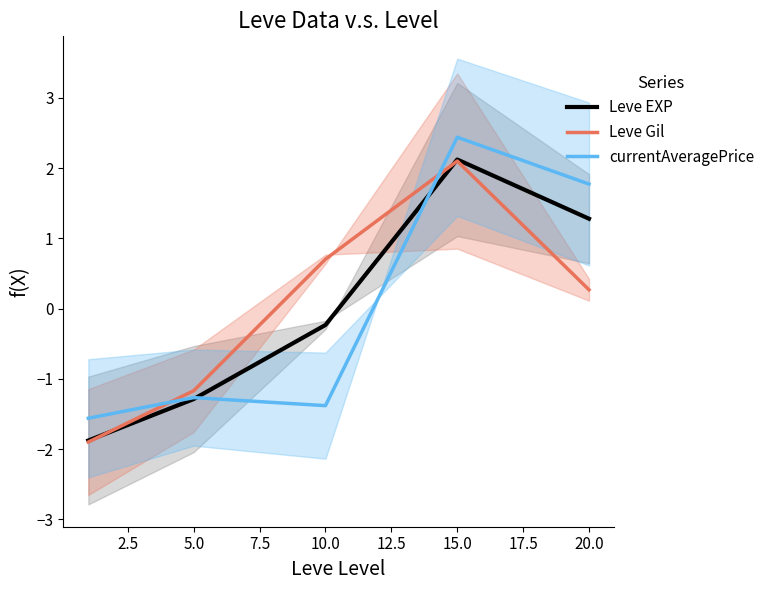

The value of Leve Gil at 10.0 is 0.7. True or false?

True